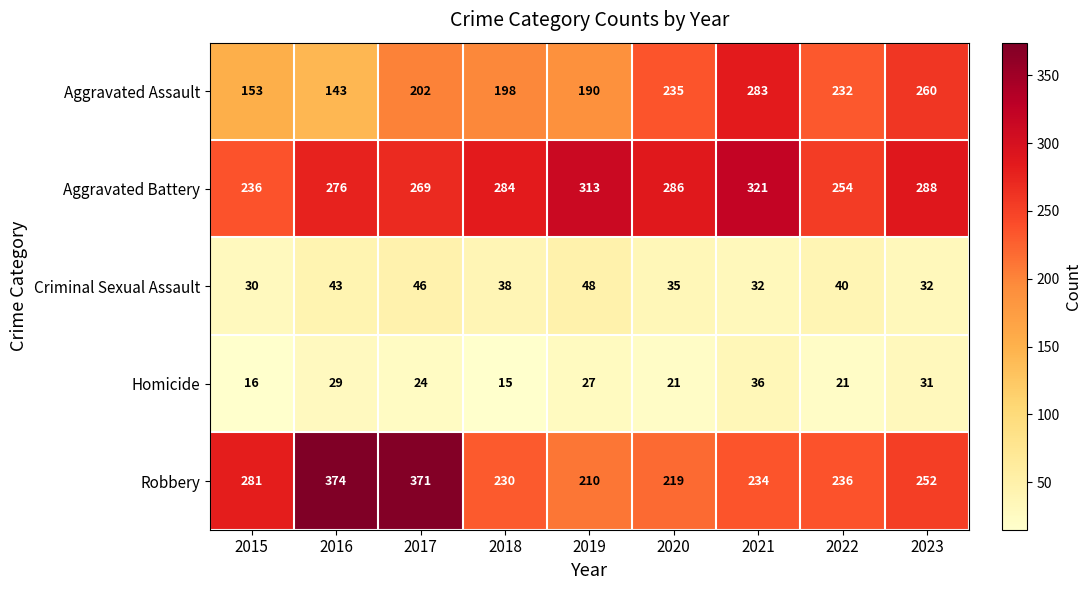

What is the difference between the highest and lowest values at 2019?

286